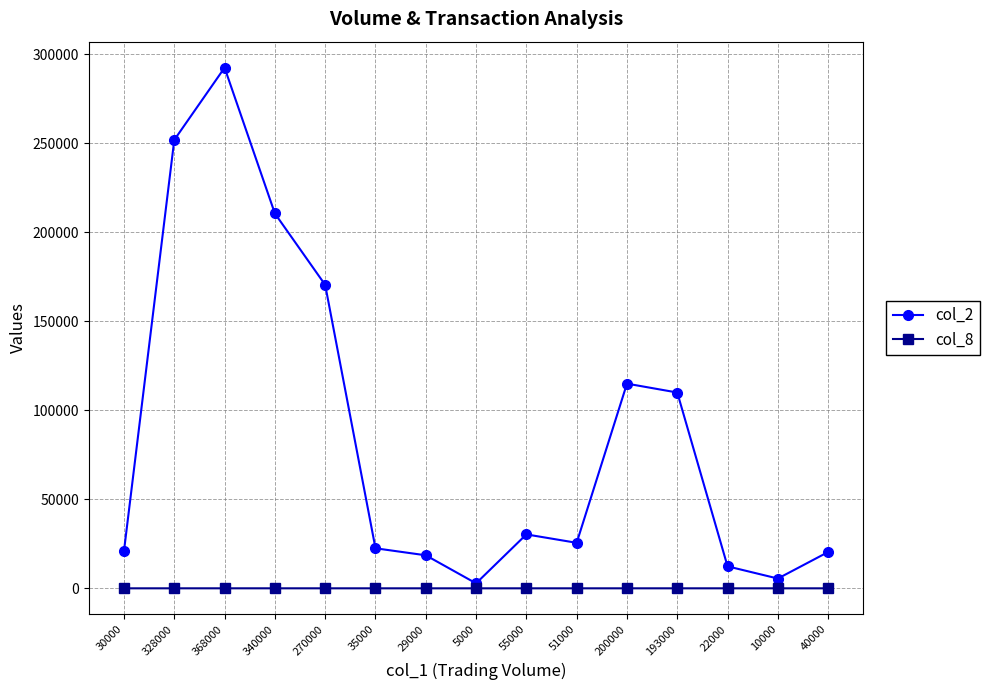

What is the difference between the col_2 values at 5000 and 51000?

22770